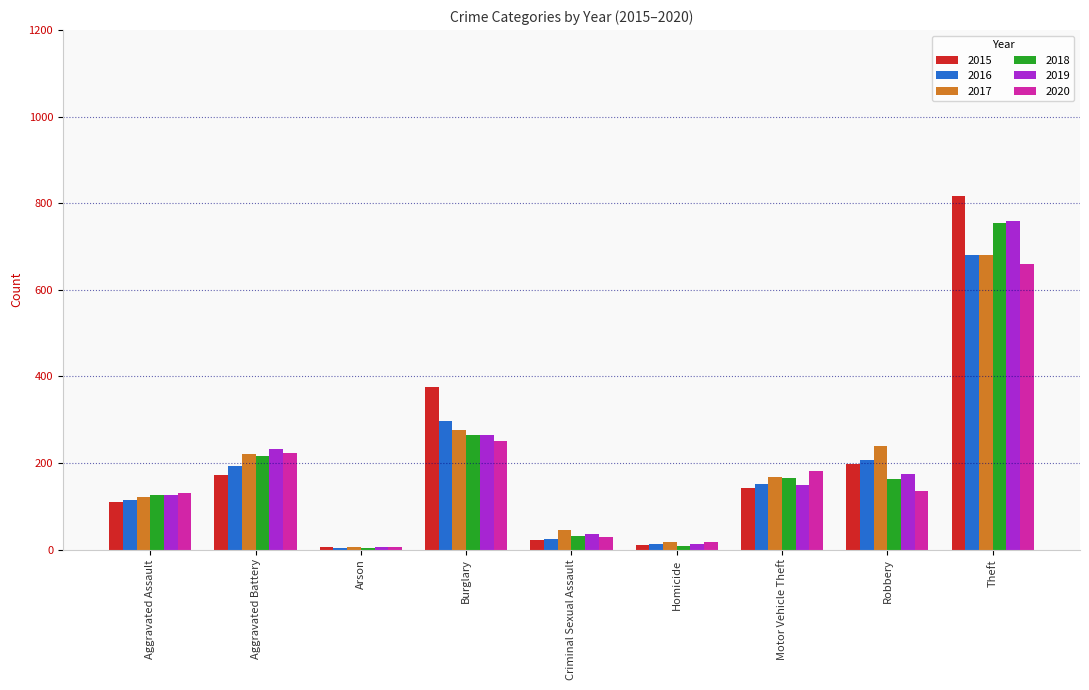

Which series has the widest spread of values?

2015